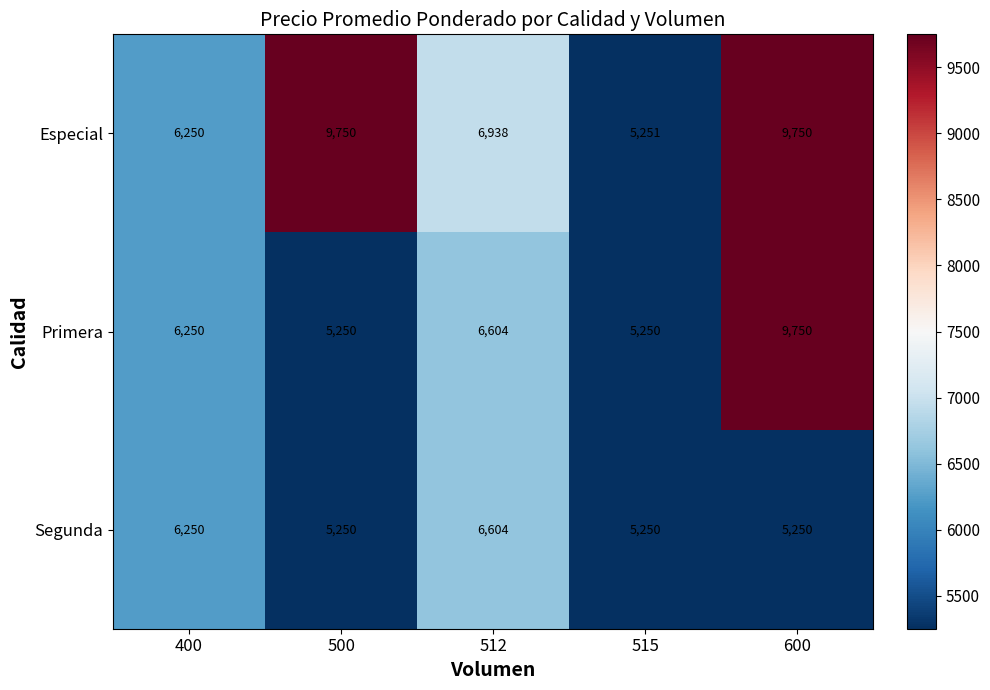

Reading left to right, extract all data points from this chart.

Especial: 6250	9750	6938	5251	9750
Primera: 6250	5250	6604	5250	9750
Segunda: 6250	5250	6604	5250	5250